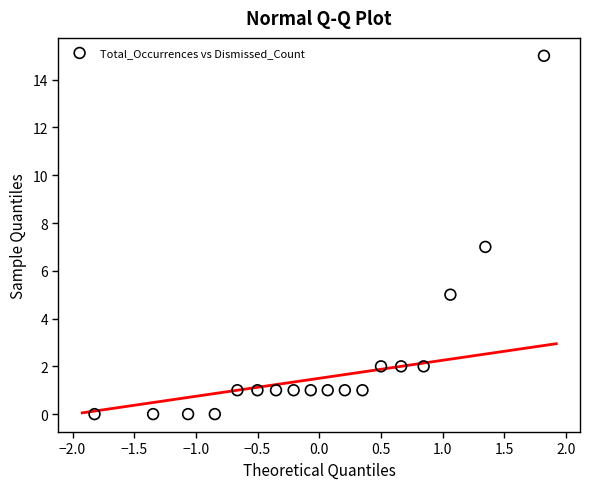

What is the range of Y values (max minus min)?

15